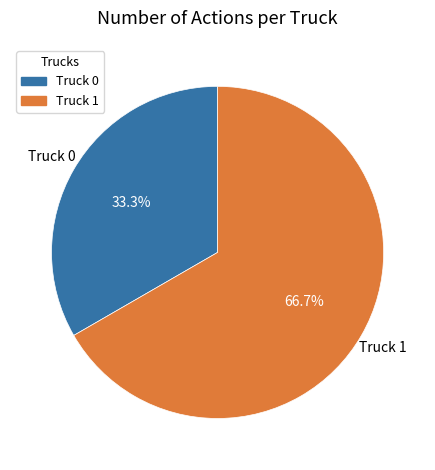

Count the number of slices in the pie.

2